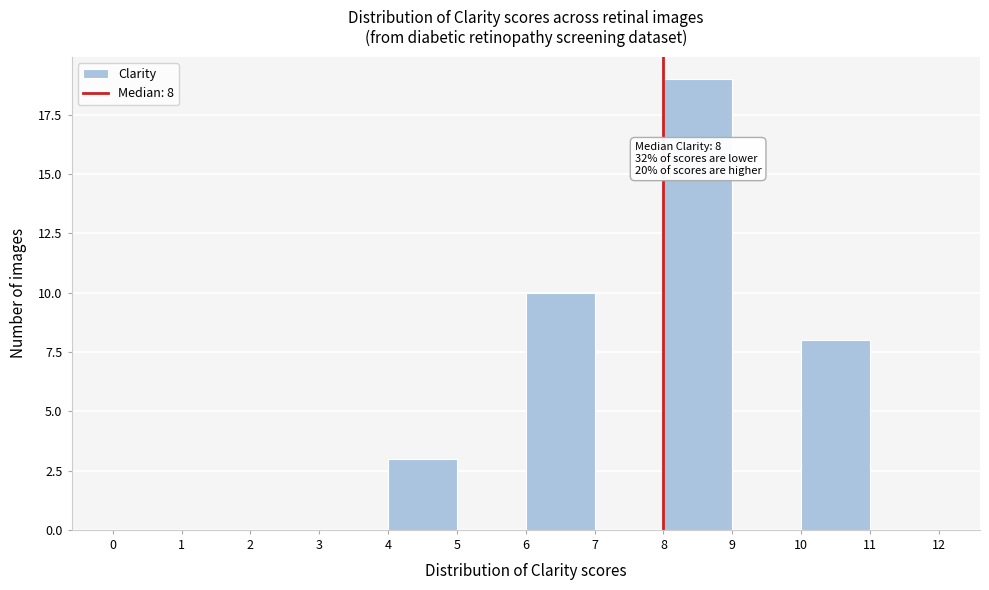

Over which range of the x-axis is the bar tallest?

8 to 9